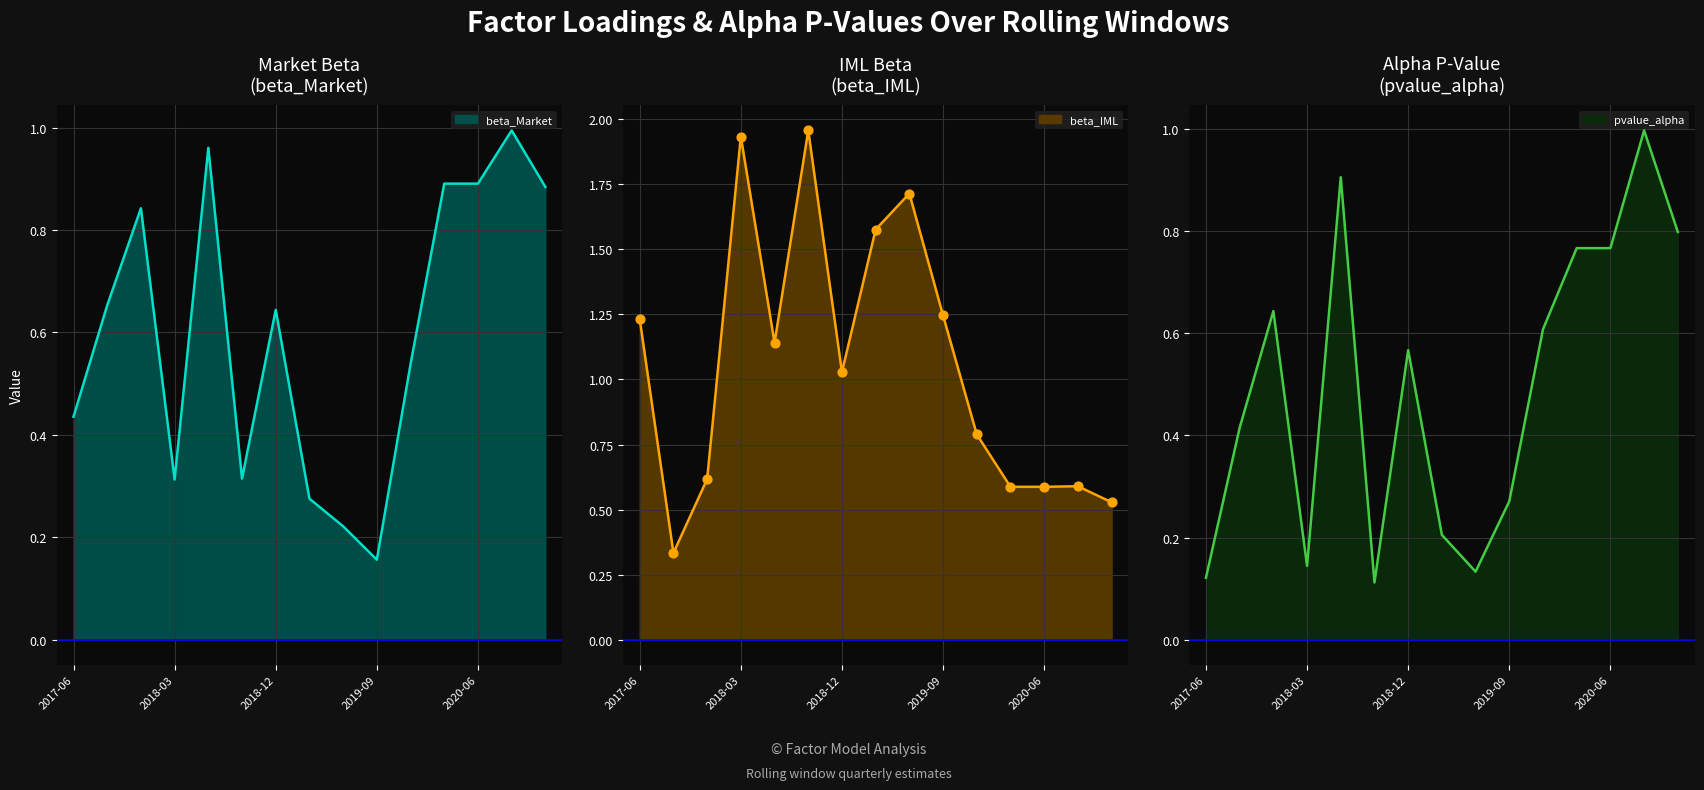

At which category is the sum across all series the highest?

5